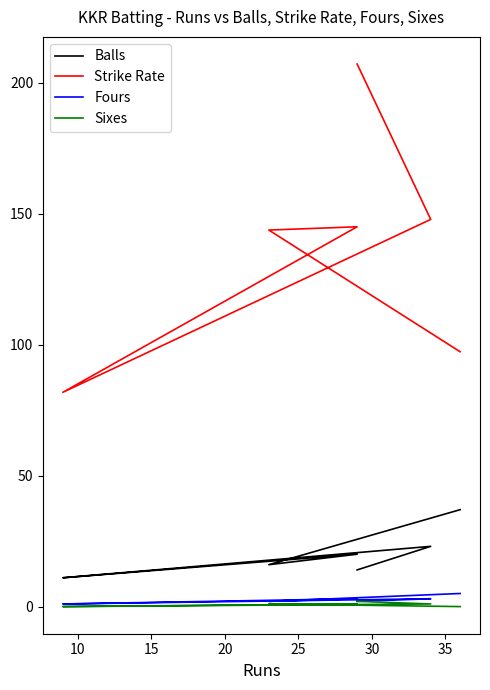

True or false: Fours and Balls cross at least once.

False